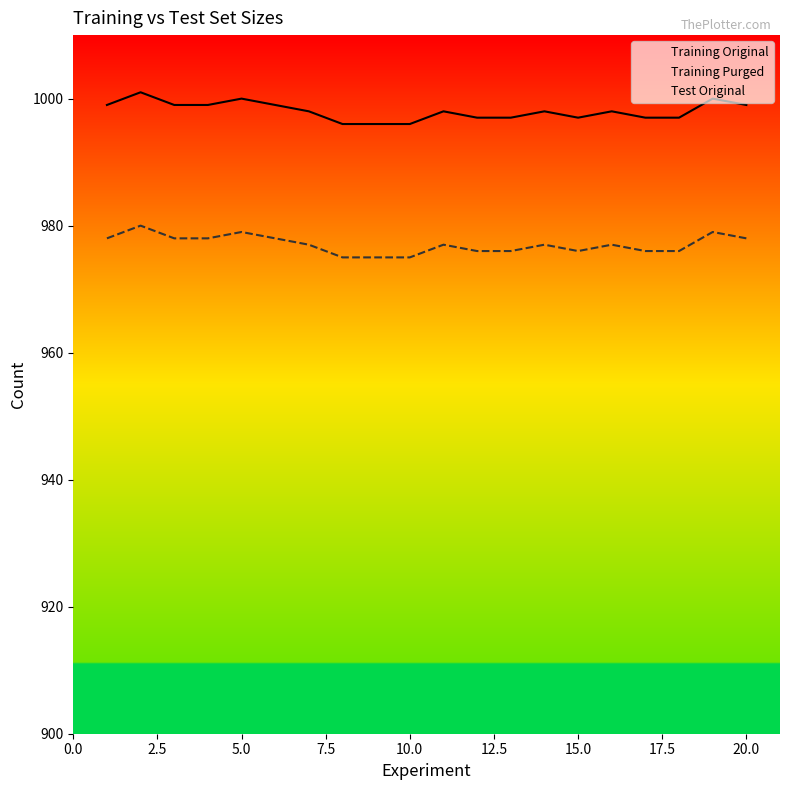

True or false: Training Original and Test Original intersect in this chart.

False